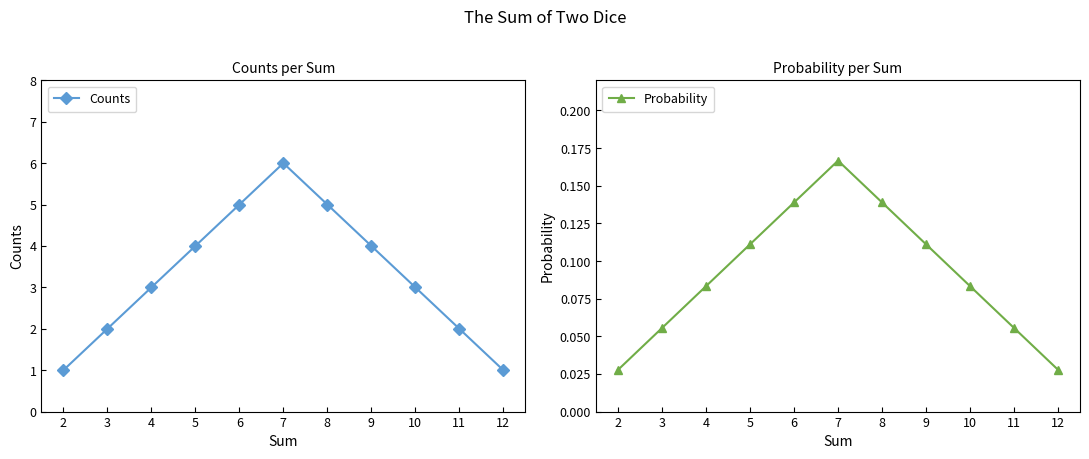

At which label is Probability closest to 0?

2